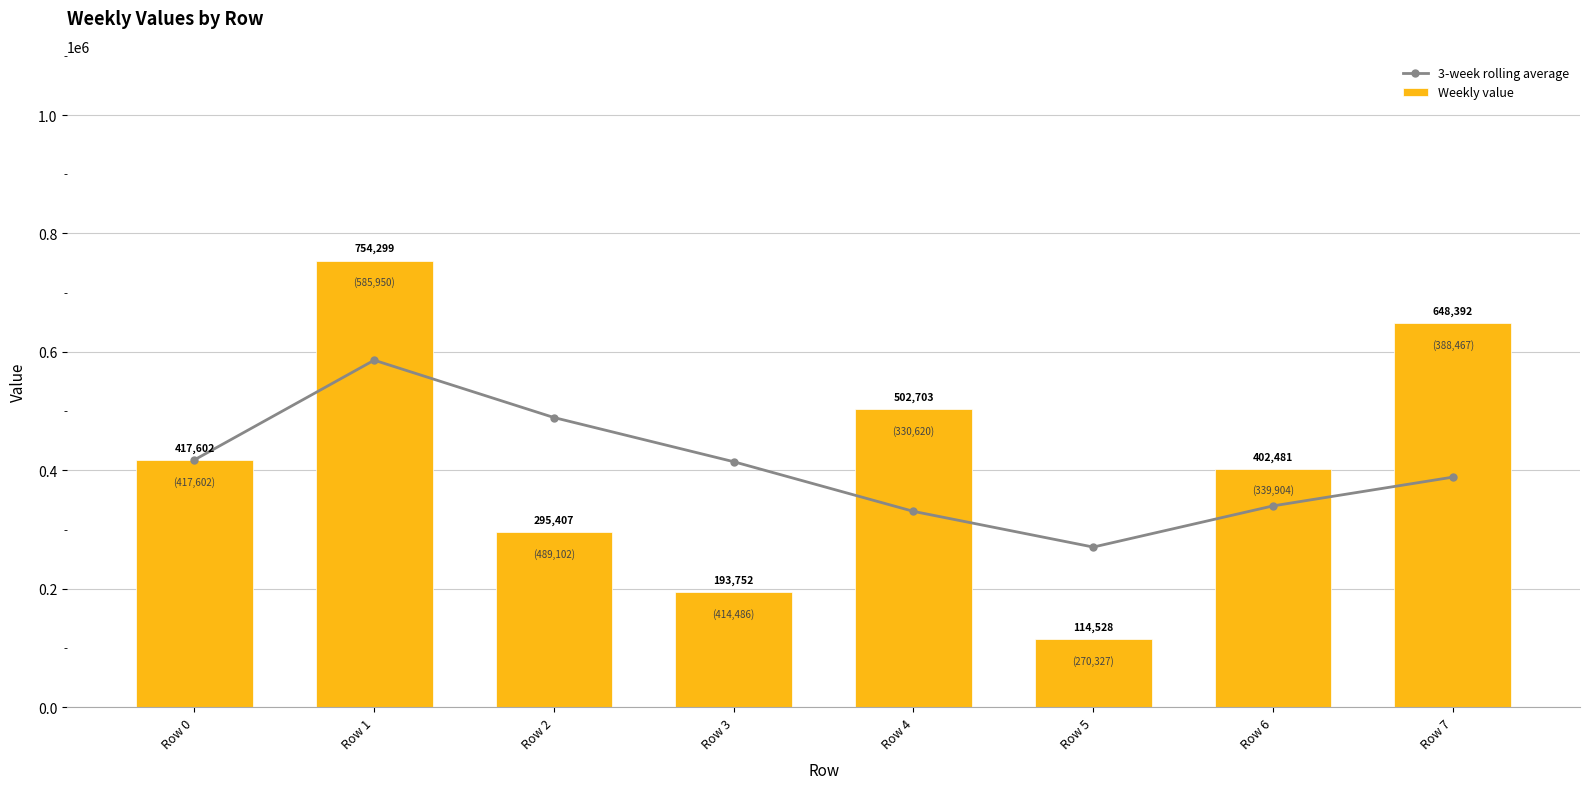

How many data points in 3-week rolling average are above 414486?

3